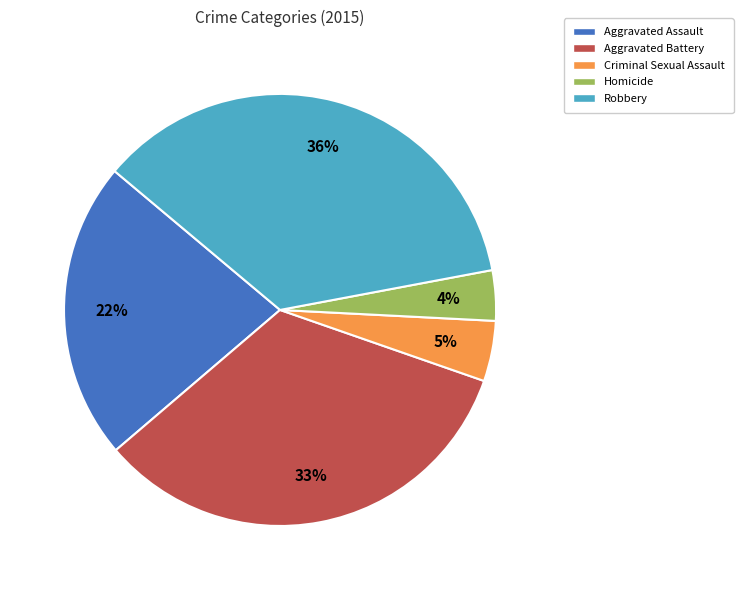

Which category has the biggest portion of the pie?

Robbery